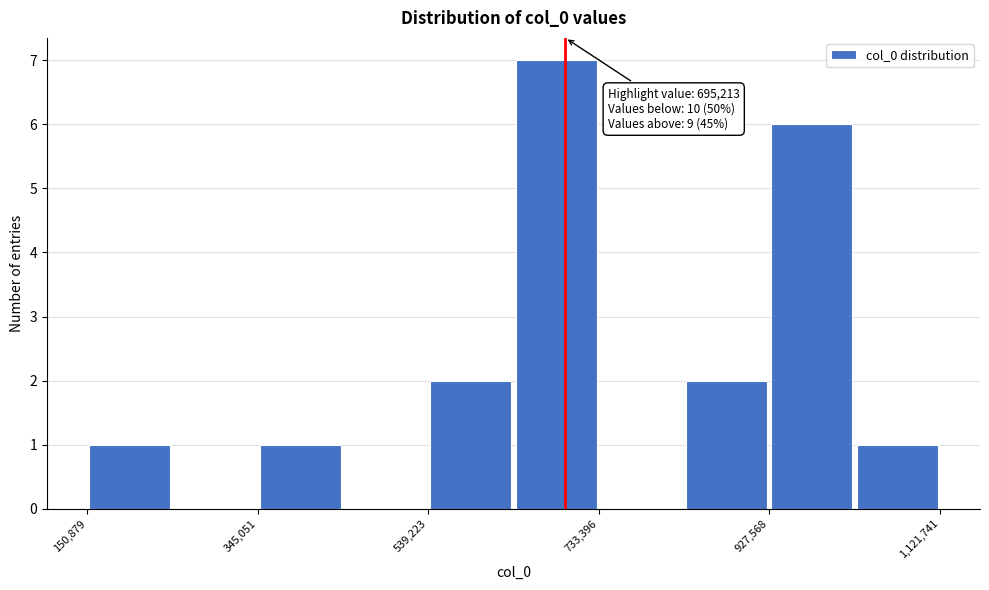

Which range on the x-axis has the tallest bar?

640000 to 740000